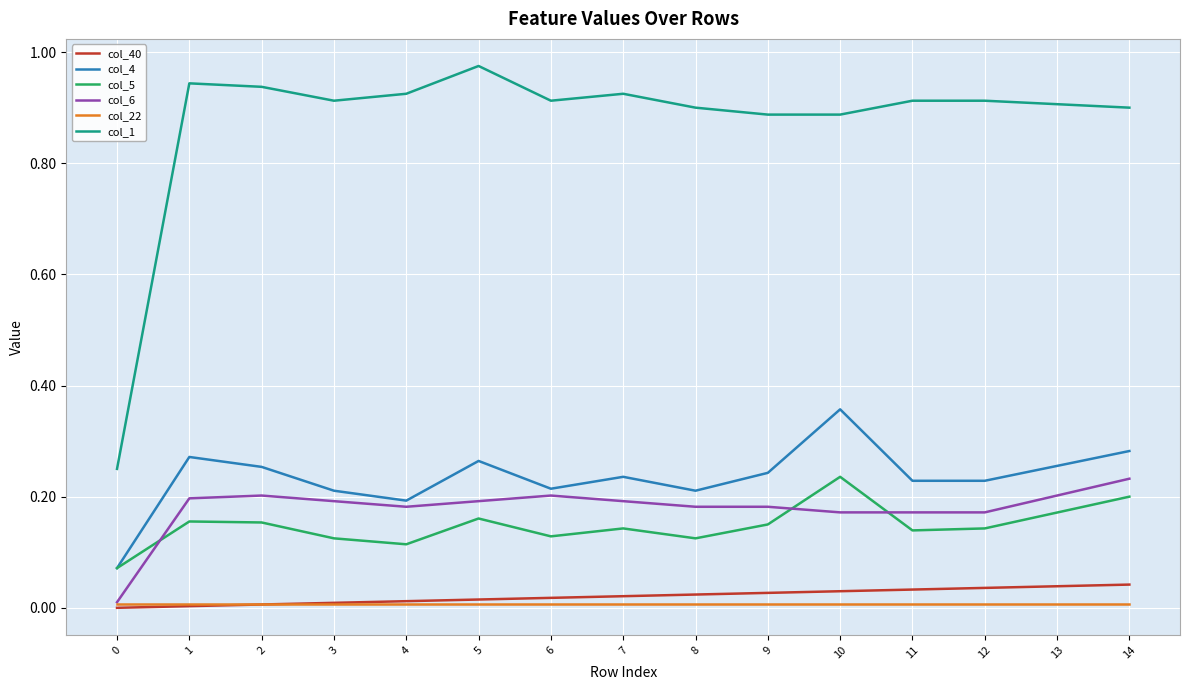

True or false: col_22 and col_5 cross at least once.

False